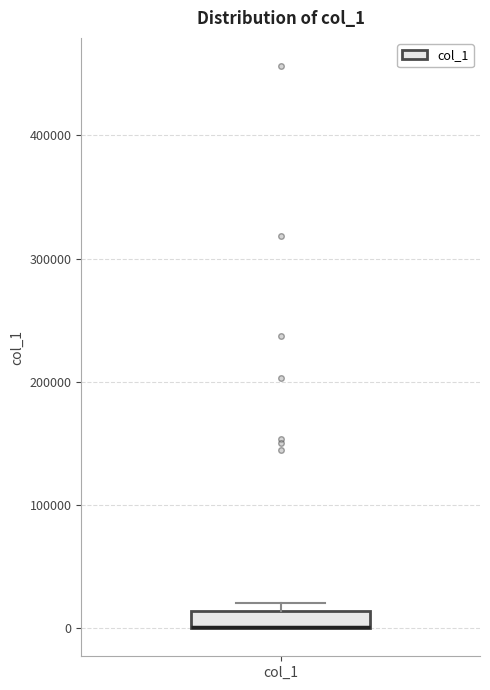

Where is the lower edge of the box for col_1 on the y-axis? The values are not printed on the chart, so give them approximately, as read against the axis.

0